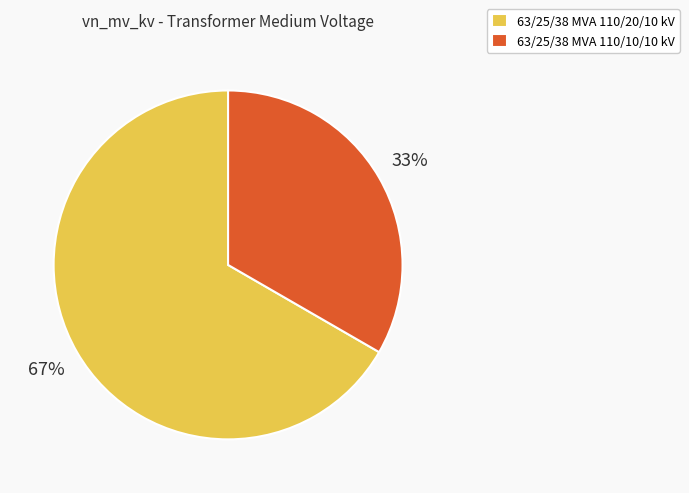

Which slice is the largest?

63/25/38 MVA 110/20/10 kV